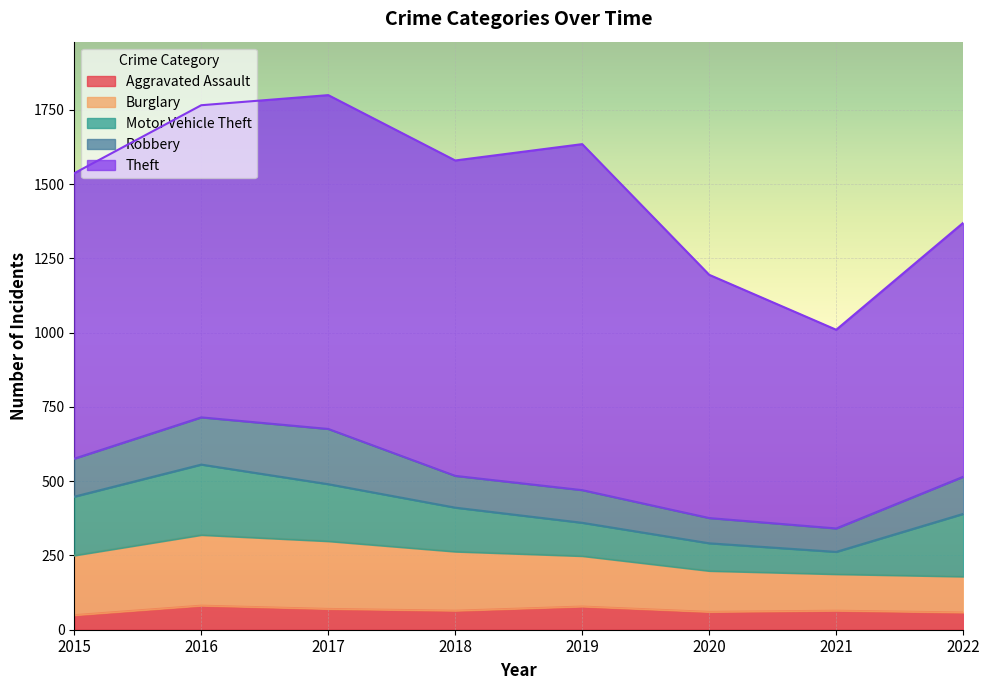

How many lines are shown in the chart?

5